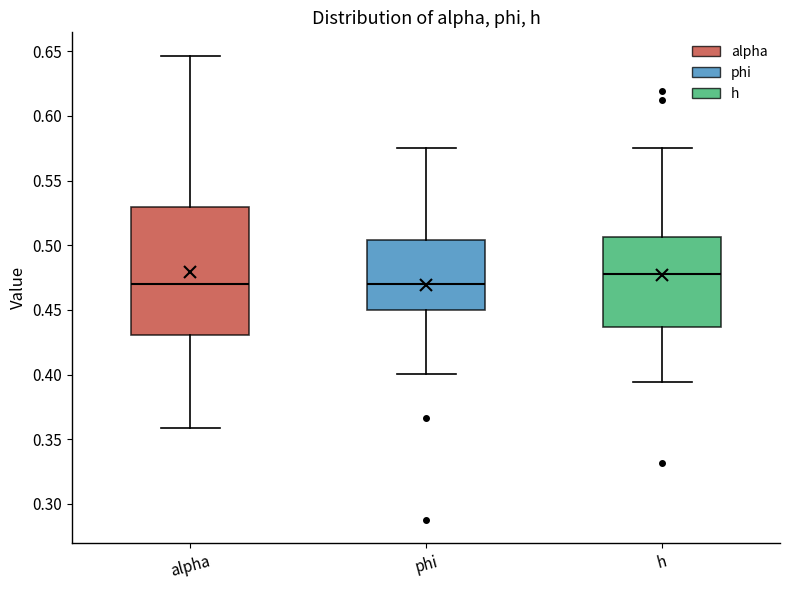

Reading left to right, read every box against the y-axis: the position of its median line, the range the box covers, and the ends of its whiskers. The values are not printed on the chart, so give them approximately, as read against the axis.

alpha: median 0.470, box 0.430 to 0.530, whiskers 0.360 to 0.645
phi: median 0.470, box 0.450 to 0.505, whiskers 0.400 to 0.575
h: median 0.480, box 0.435 to 0.505, whiskers 0.395 to 0.575